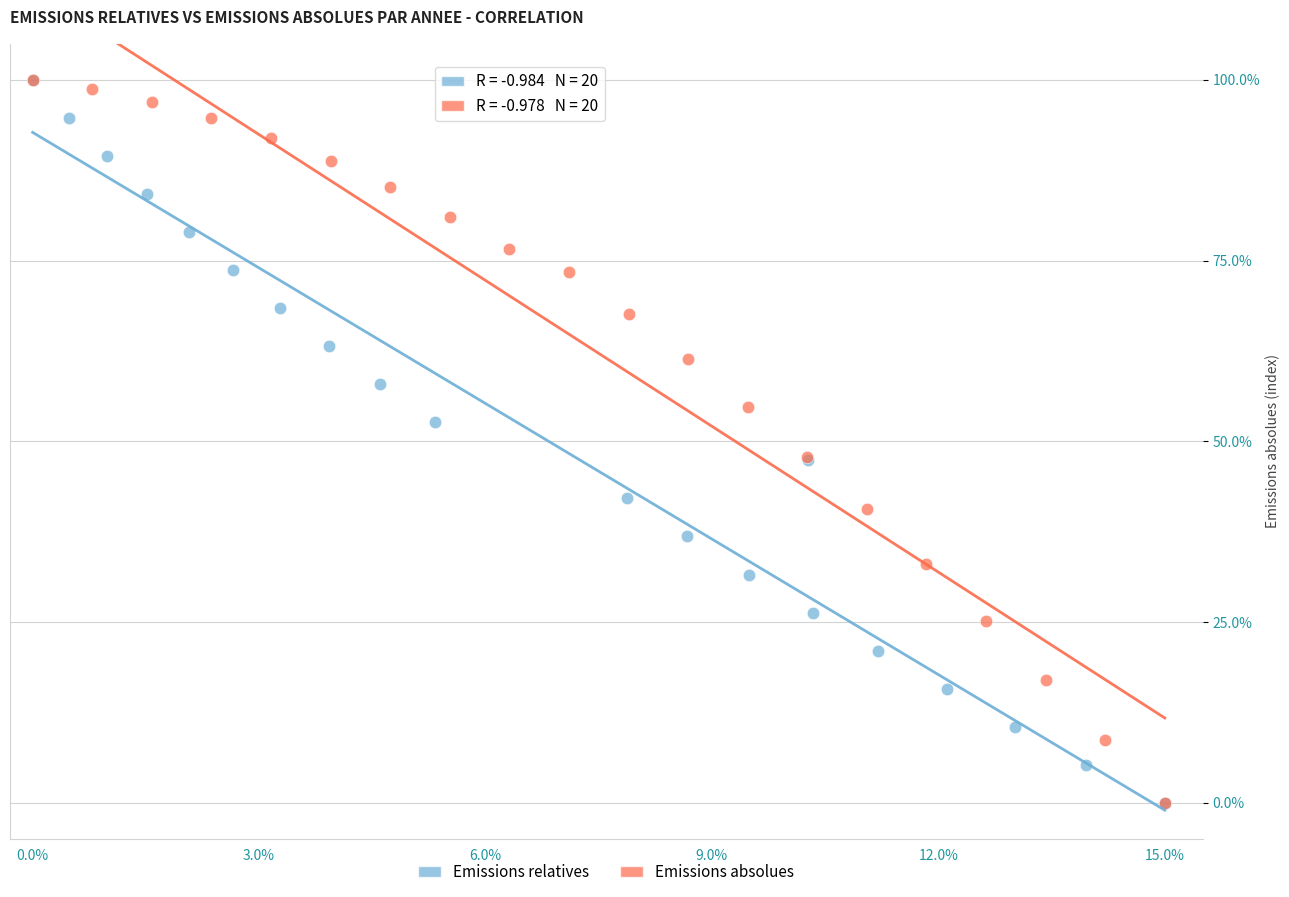

What are all the series names shown in the legend?

Emissions relatives, Emissions absolues